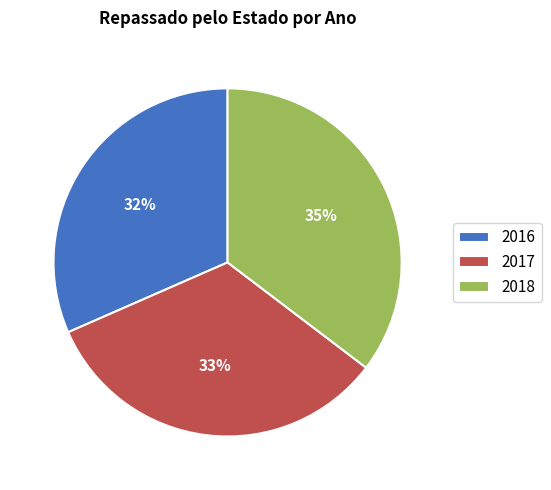

Which has a higher value, 2016 or 2018?

2018